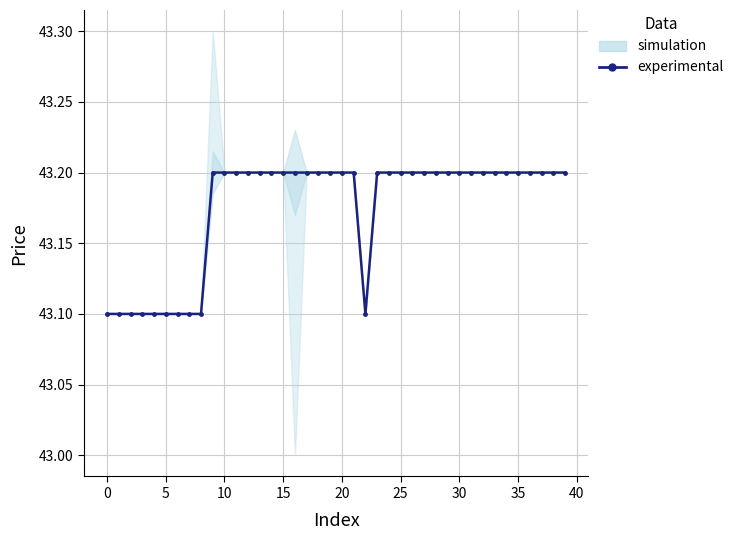

The chart shows a value of 43.2 at 35. True or false?

True